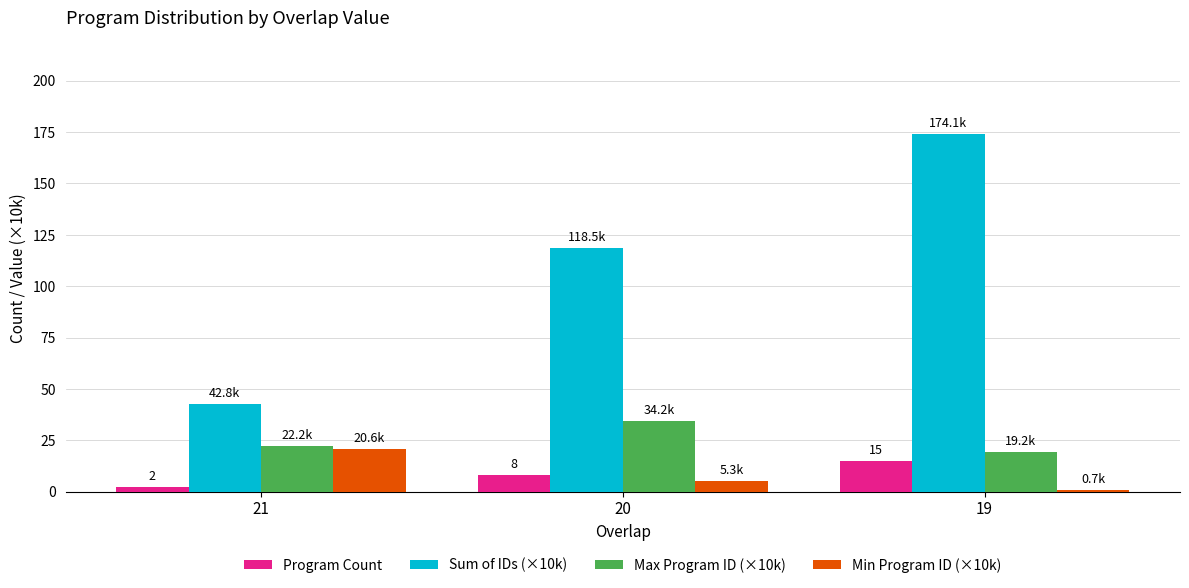

What is the sum of all Sum of IDs (×10k) values?

335.3